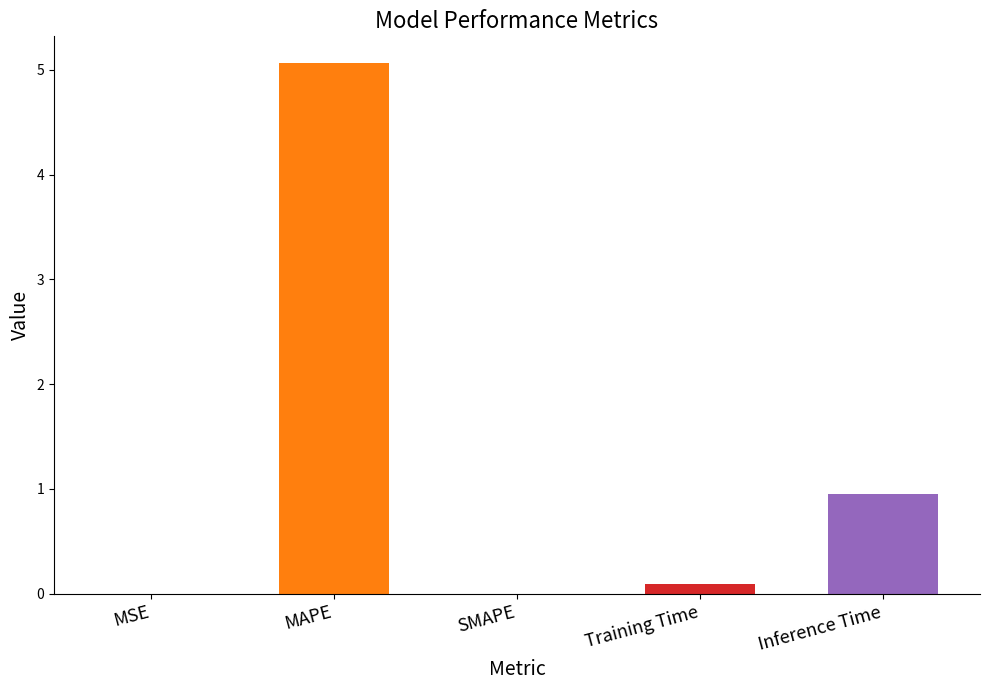

What is the sum of the values at SMAPE and Inference Time?

0.9